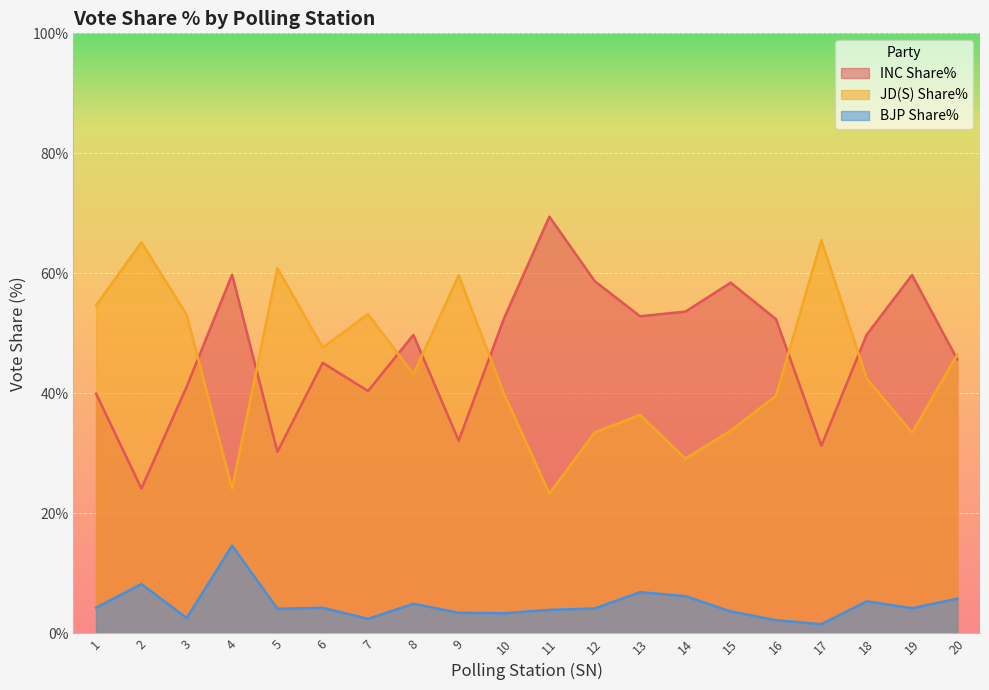

What is the maximum value shown in the chart?

69.4